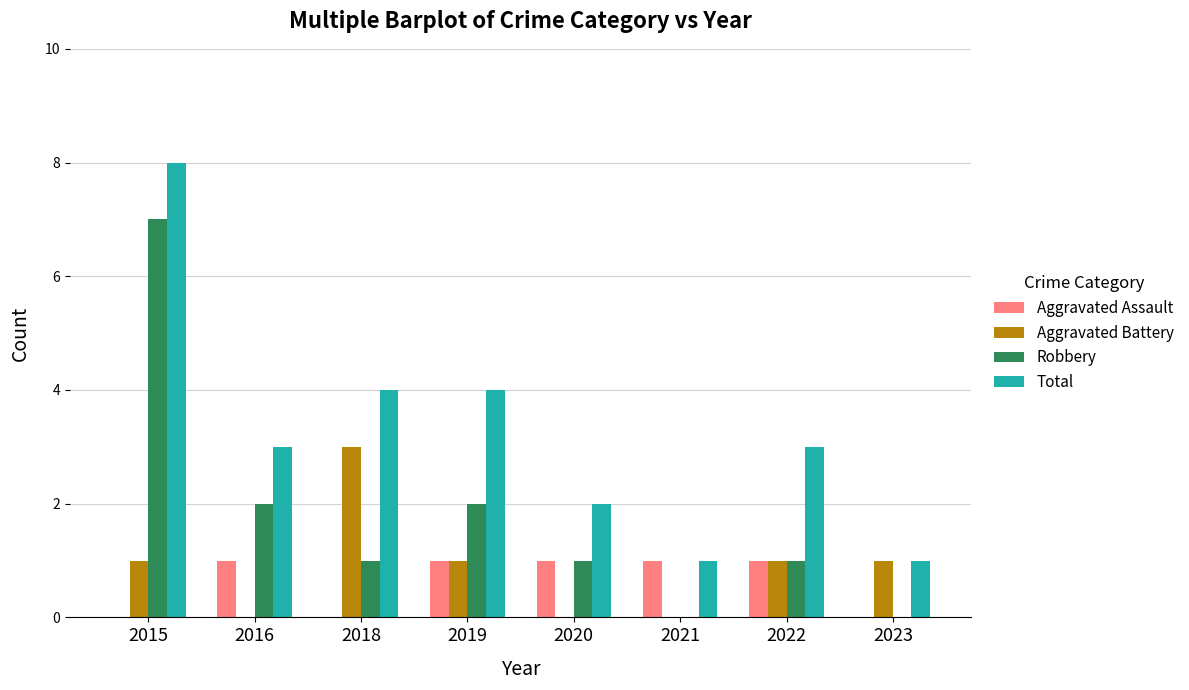

Between 2018 and 2022, which series saw the biggest shift?

Aggravated Battery